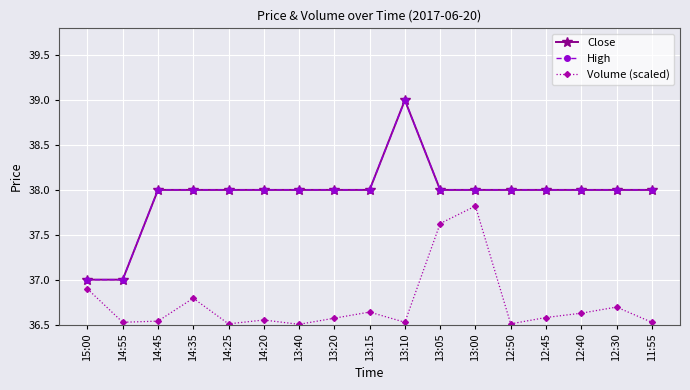

Does the chart have visible grid lines?

Yes